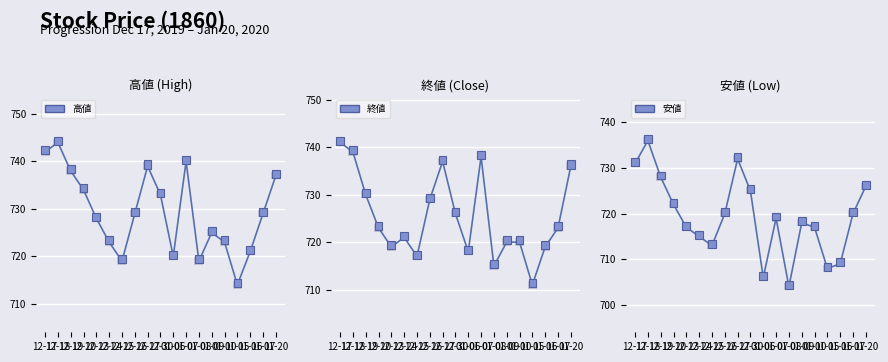

What is the lowest value of the 安値 series?

704